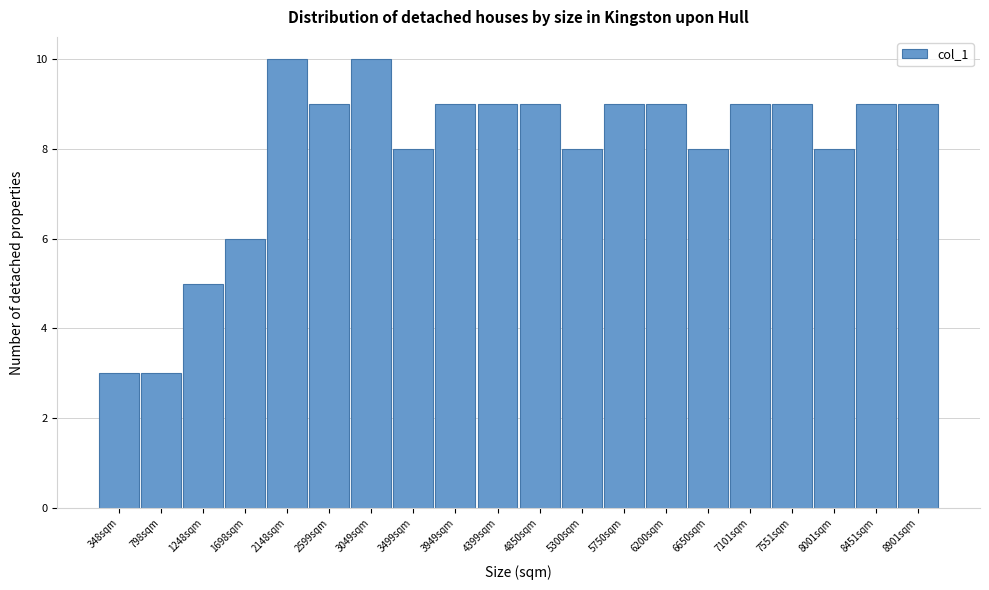

Reading left to right, list all the values displayed in this chart.

3	3	5	6	10	9	10	8	9	9	9	8	9	9	8	9	9	8	9	9